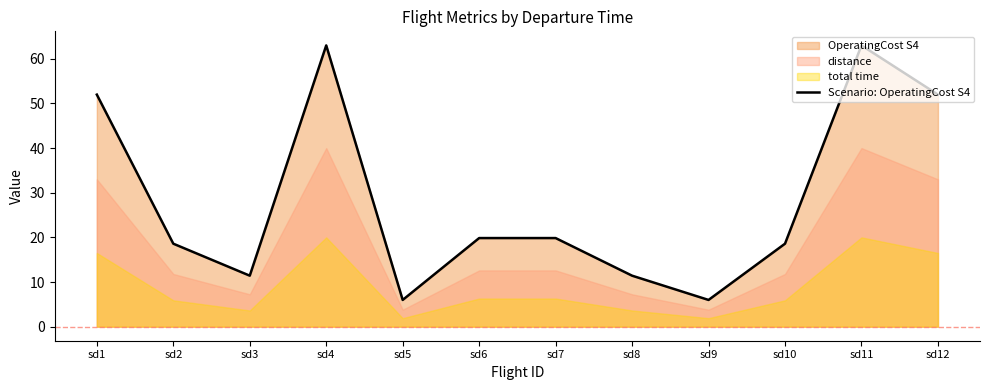

How many points are higher than both their immediate neighbors (excluding endpoints)?

2